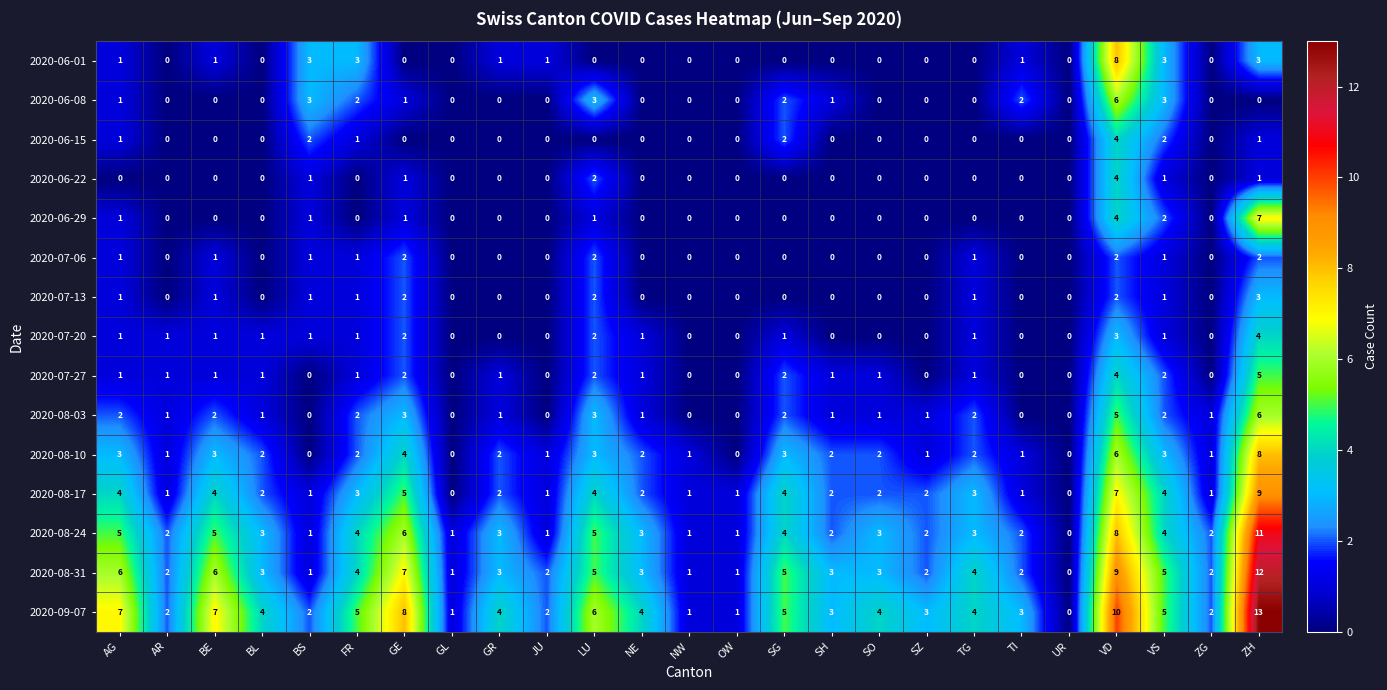

Is the value of 2020-07-20 at SZ greater than the value of 2020-08-03 at AG?

No